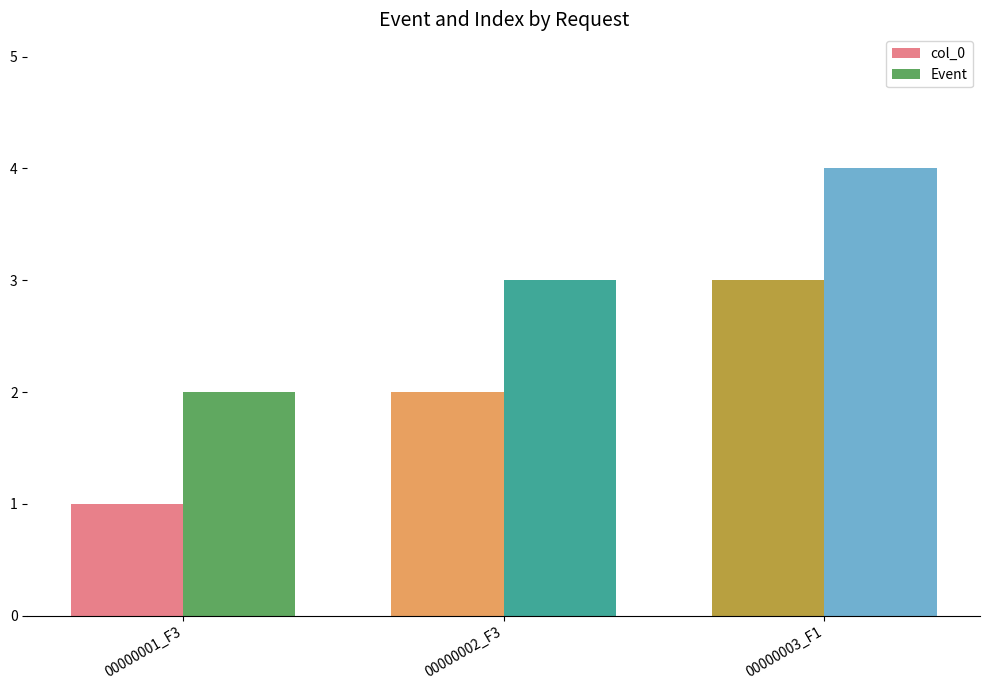

Where is col_0 nearest to the value 2?

00000002_F3